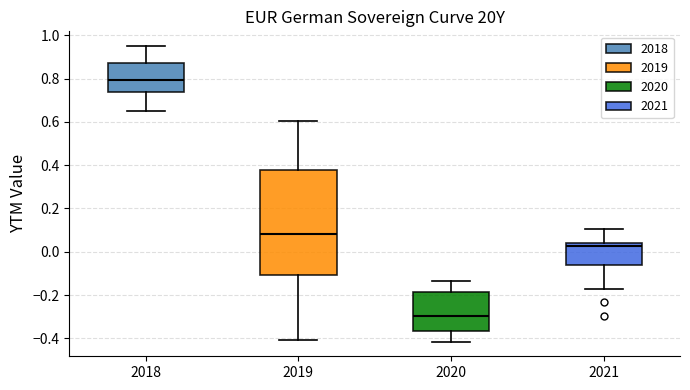

Which box has the highest median line?

2018